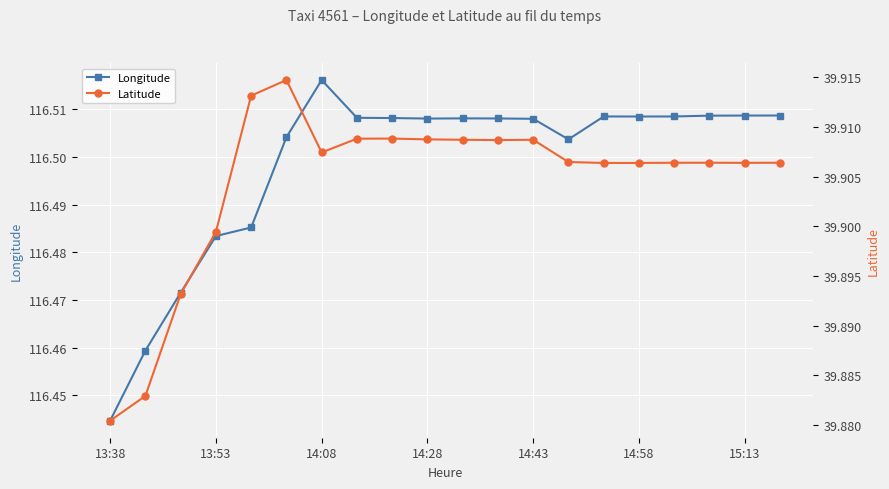

In Longitude, how many points are lower than both neighbors (excluding endpoints)?

3